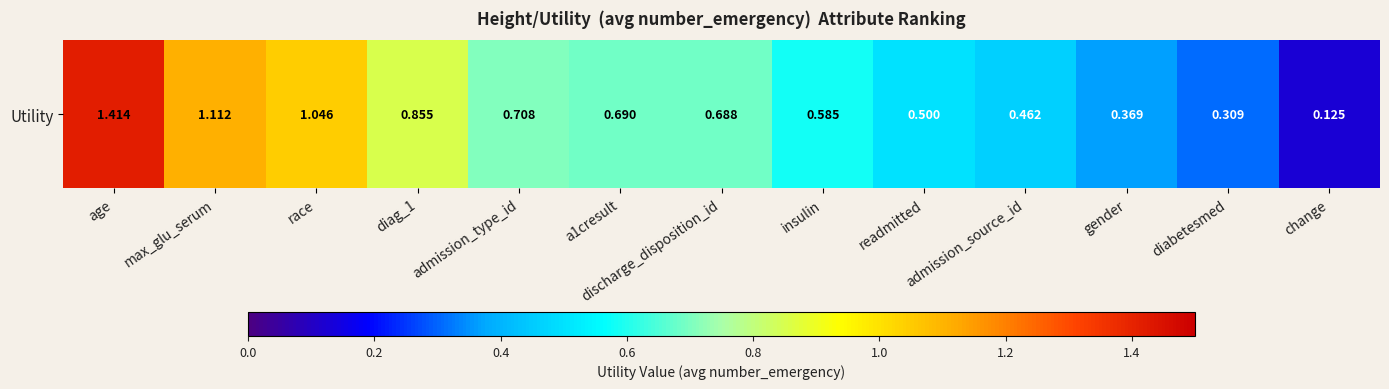

Reading left to right, transcribe all the data shown in this chart.

1.4	1.1	1.0	0.9	0.7	0.7	0.7	0.6	0.5	0.5	0.4	0.3	0.1